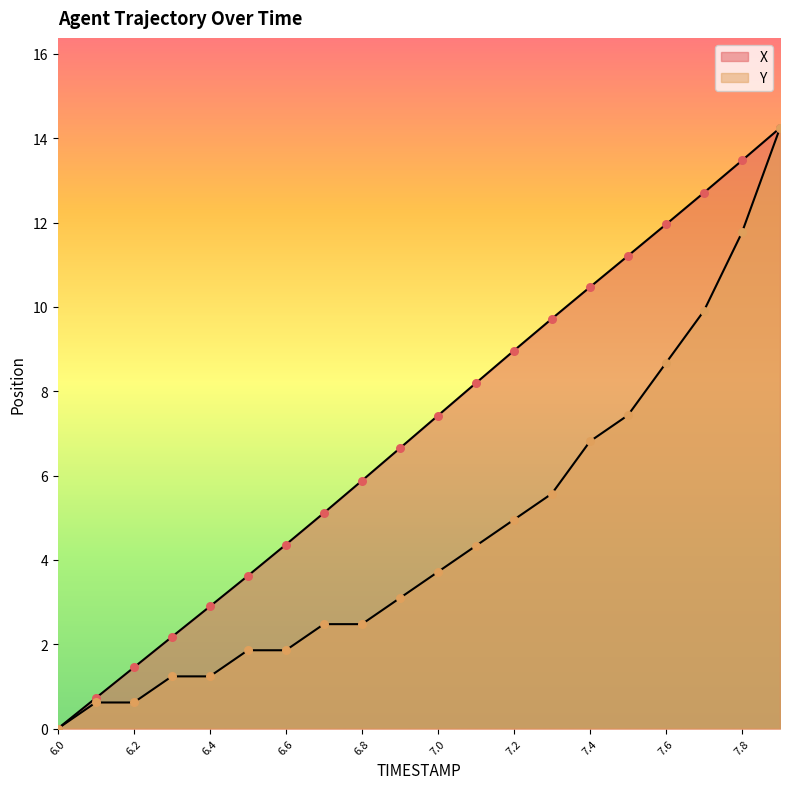

Which series has the widest spread of Y values?

X